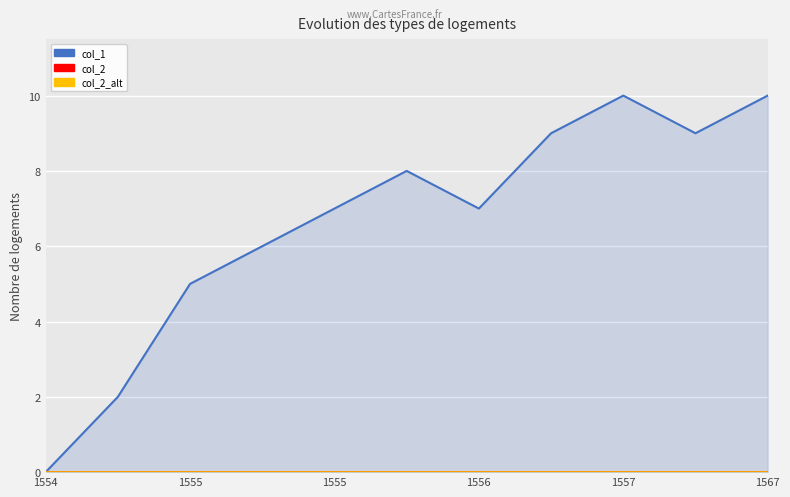

Does the chart display data point markers on the line(s)?

No